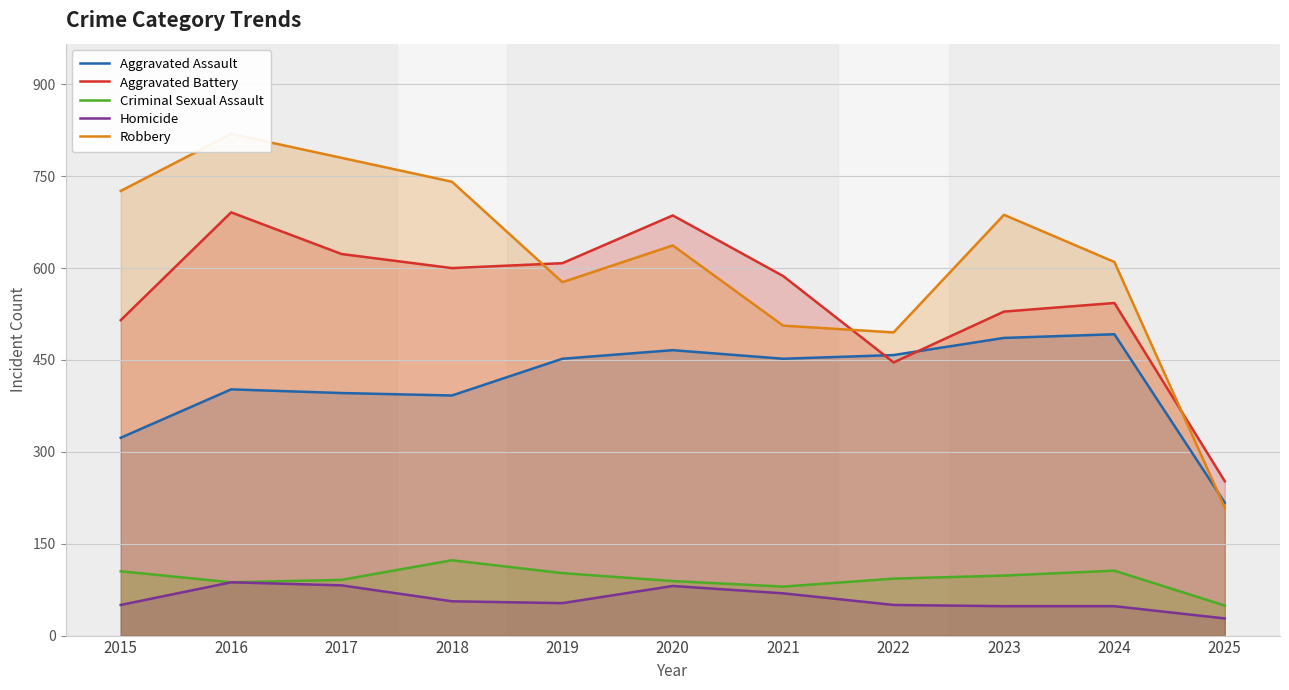

Reading left to right, what are all the values shown in this chart?

Aggravated Assault: 2015=323	2016=402	2017=396	2018=392	2019=452	2020=466	2021=452	2022=458	2023=486	2024=492	2025=217
Aggravated Battery: 2015=515	2016=691	2017=623	2018=600	2019=608	2020=686	2021=587	2022=446	2023=529	2024=543	2025=252
Criminal Sexual Assault: 2015=105	2016=87	2017=91	2018=123	2019=102	2020=89	2021=80	2022=93	2023=98	2024=106	2025=49
Homicide: 2015=50	2016=87	2017=82	2018=56	2019=53	2020=81	2021=69	2022=50	2023=48	2024=48	2025=28
Robbery: 2015=726	2016=819	2017=780	2018=741	2019=577	2020=637	2021=506	2022=495	2023=687	2024=610	2025=209